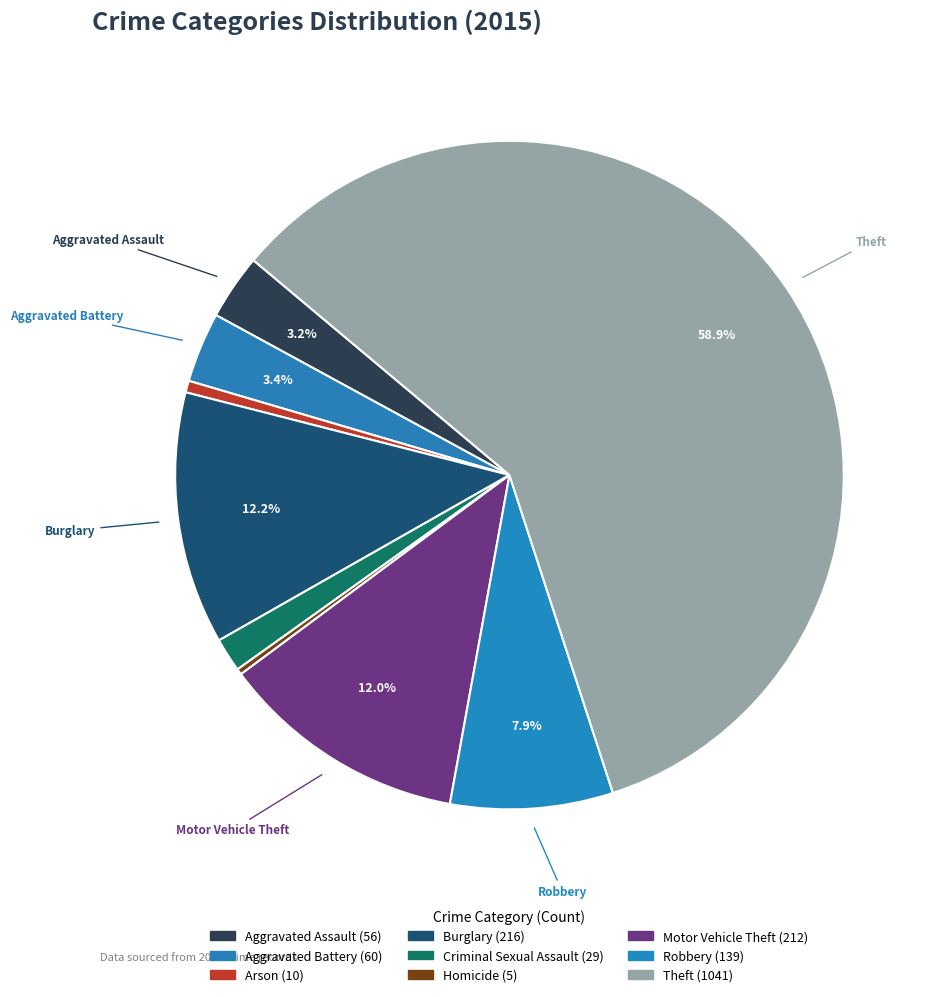

Count the number of slices in the pie.

9